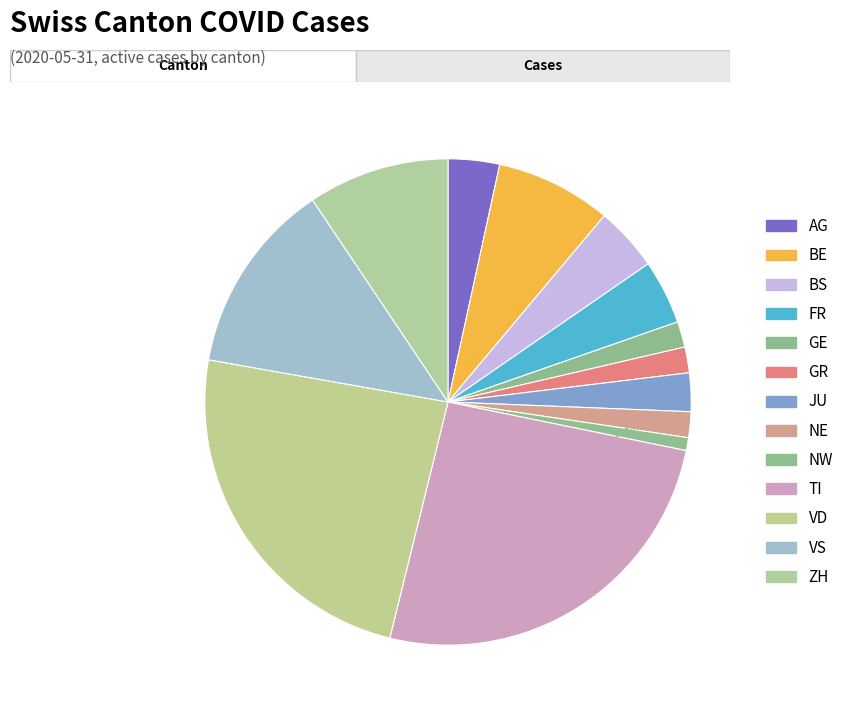

How many segments does this pie chart have?

13